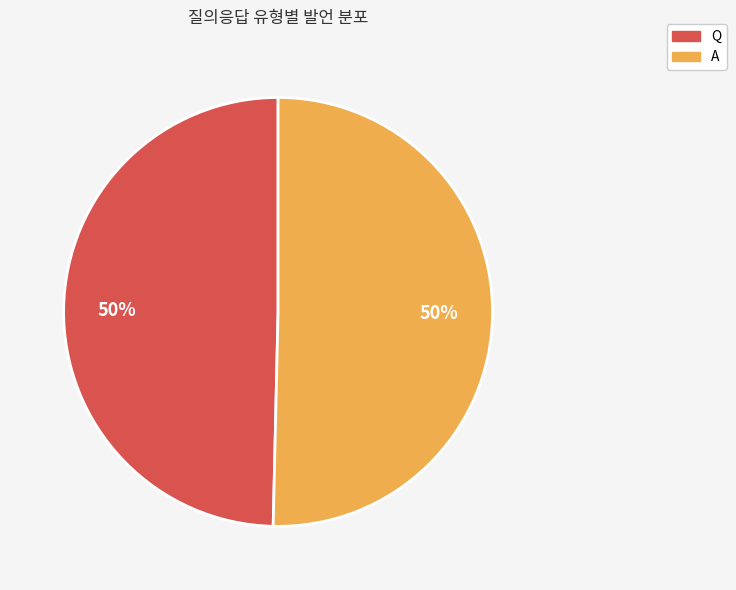

The Q slice represents 50% of the pie. True or false?

True